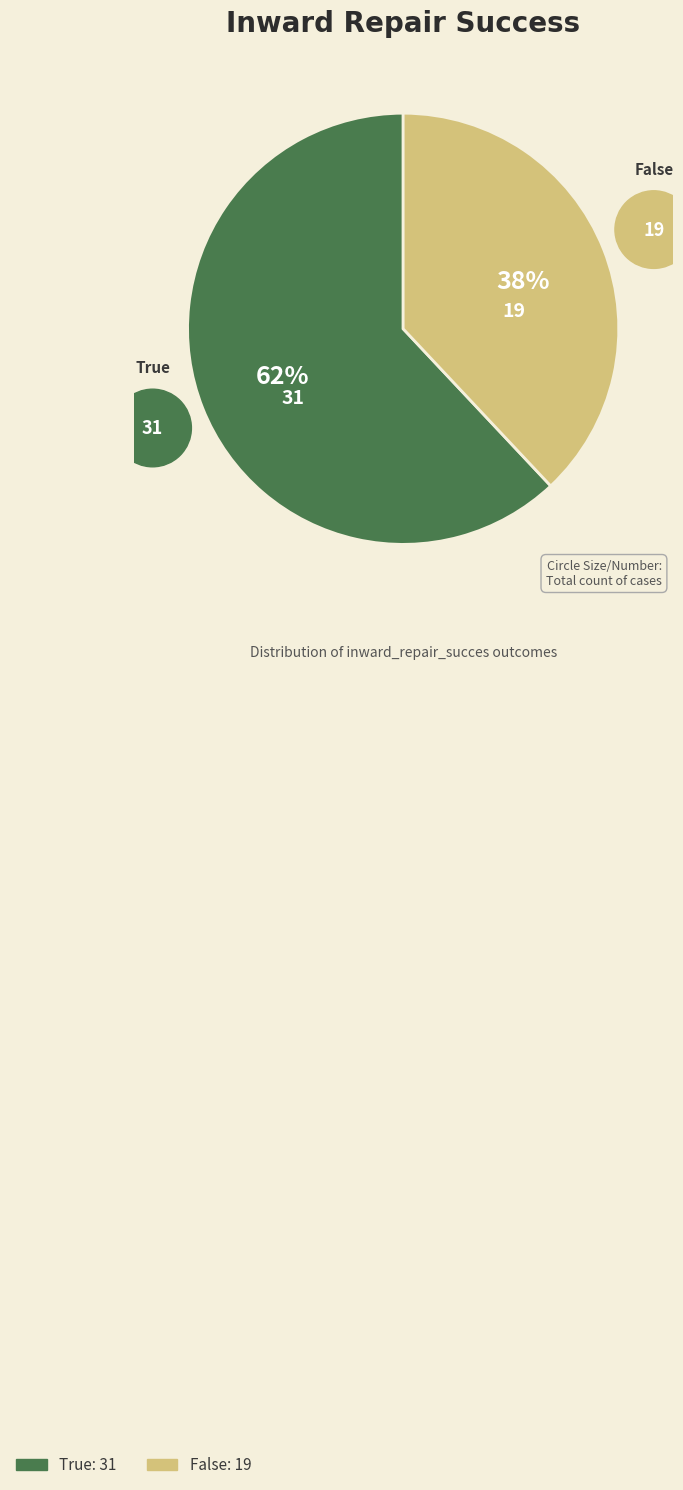

Do False and True together represent more than half of the pie?

Yes